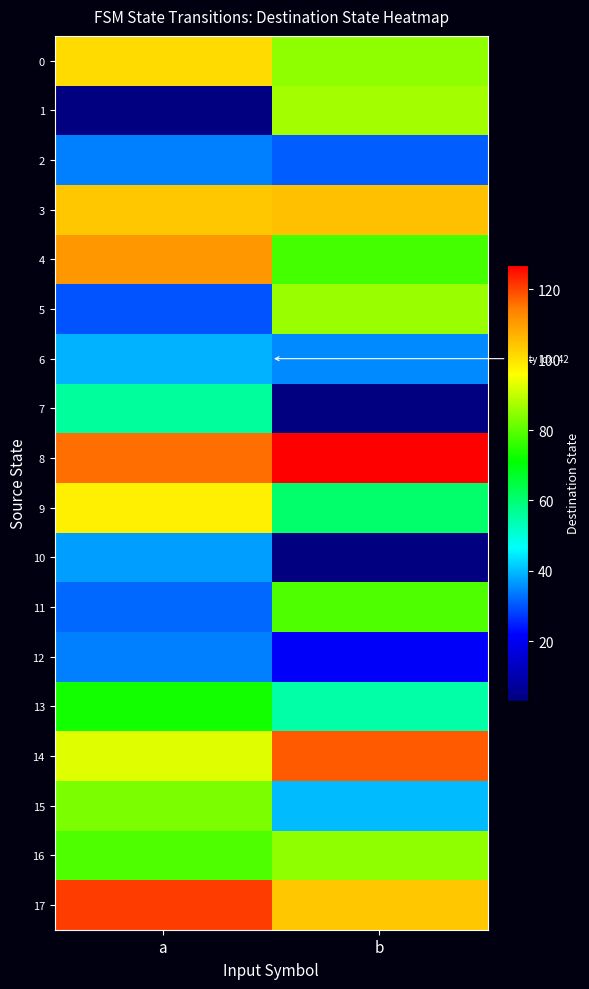

Which category has the highest value across all series?

b